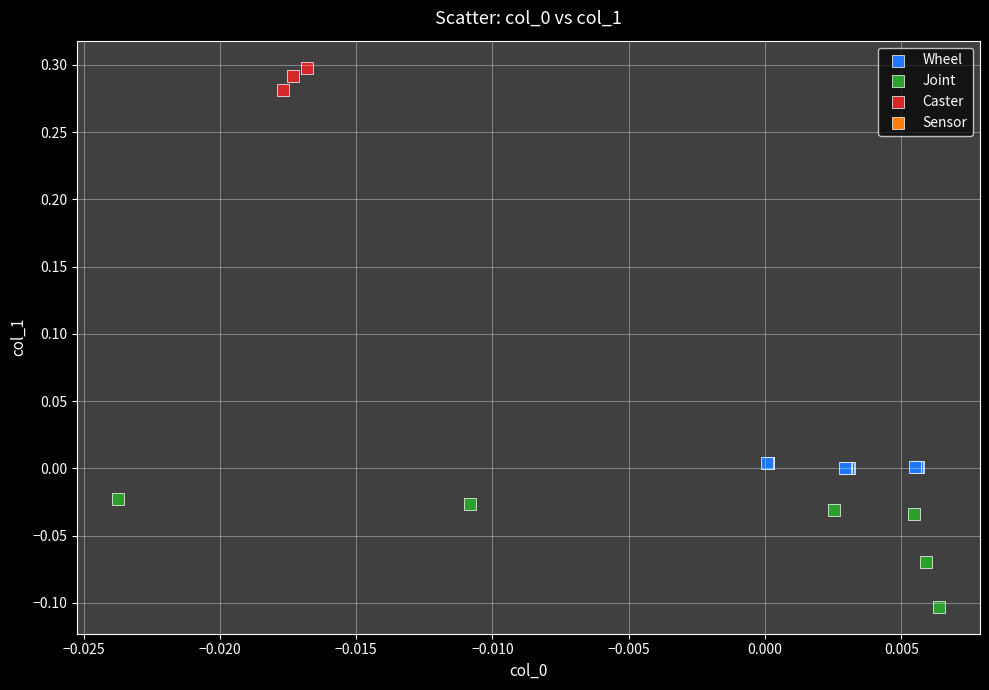

Which series contains the highest Y value?

Caster